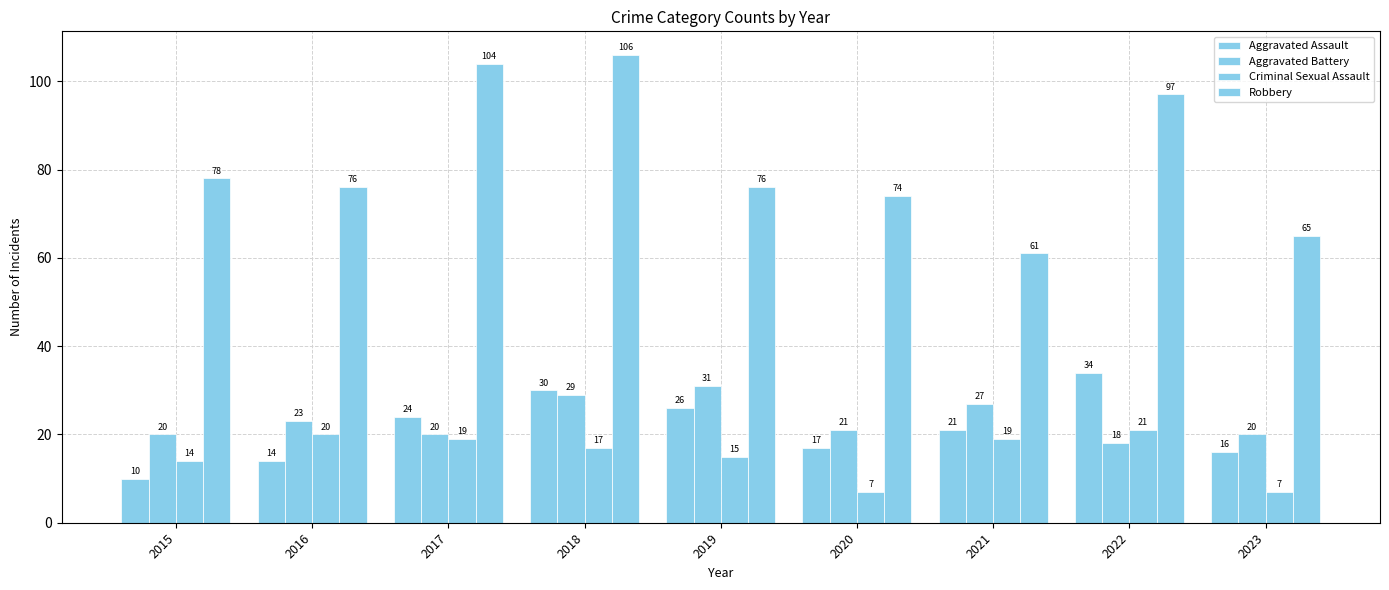

What is the lowest value of the Criminal Sexual Assault series?

7